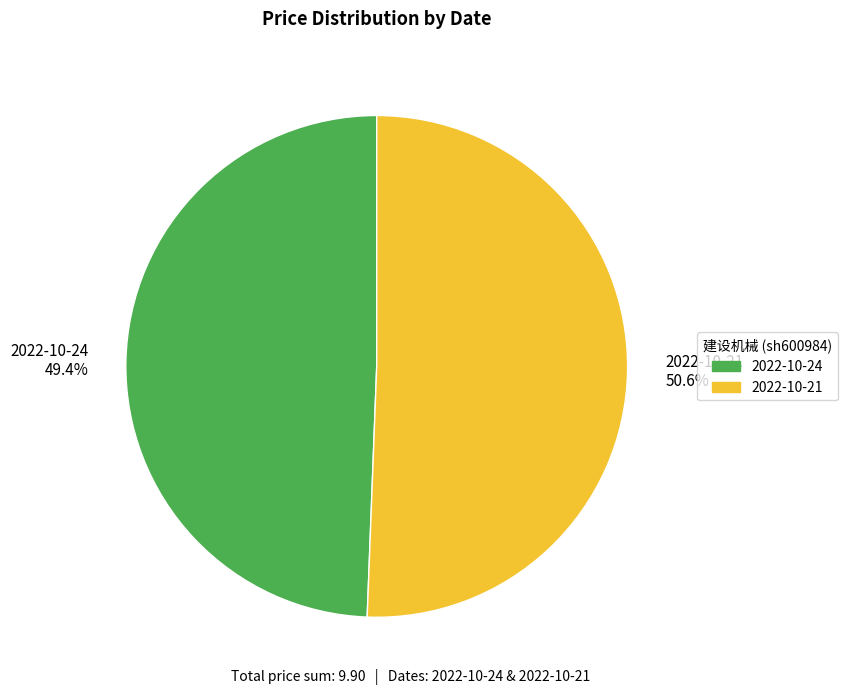

How much of the chart is everything except 2022-10-21?

49.4%